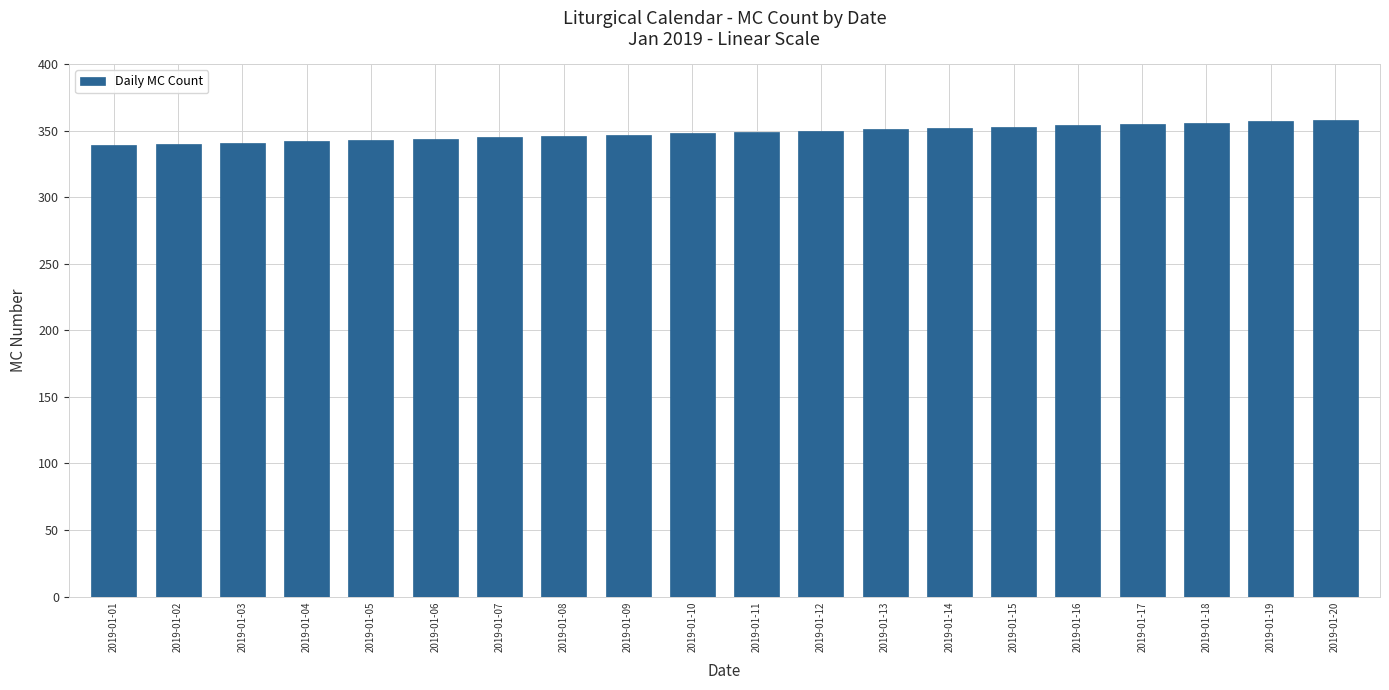

What is the ratio of the value at 2019-01-19 to the value at 2019-01-06?

1.0